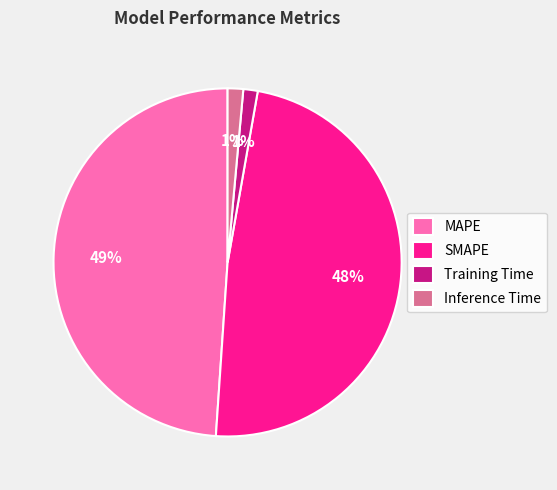

To the nearest percent, what is the difference between the SMAPE and MAPE slice percentages?

1%